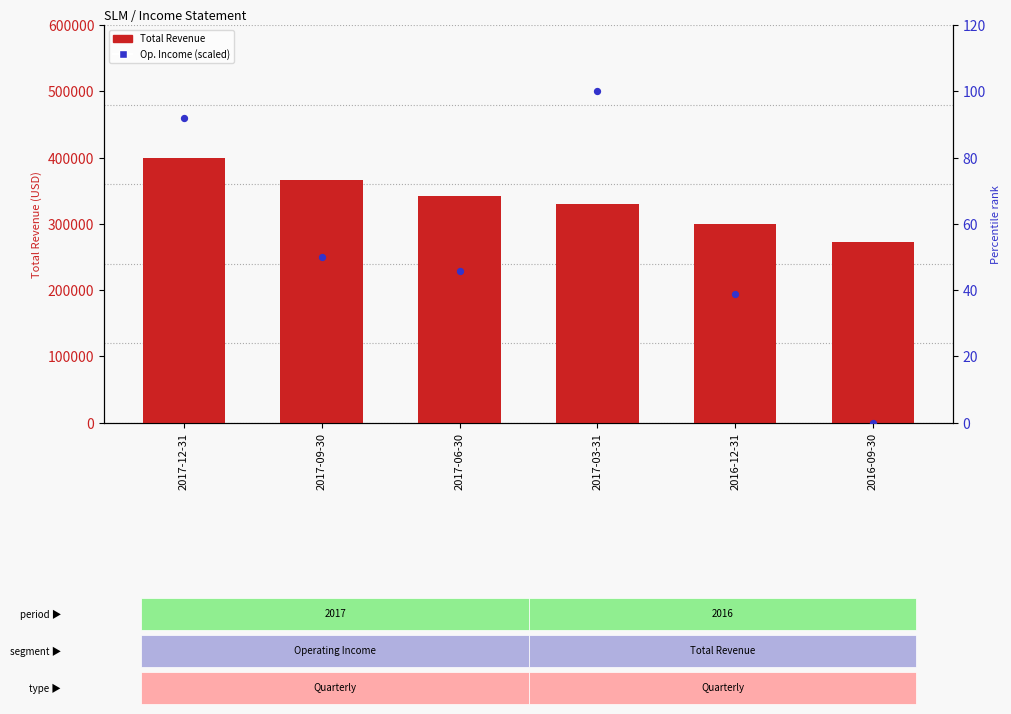

At how many categories does at least one series exceed 6655?

6